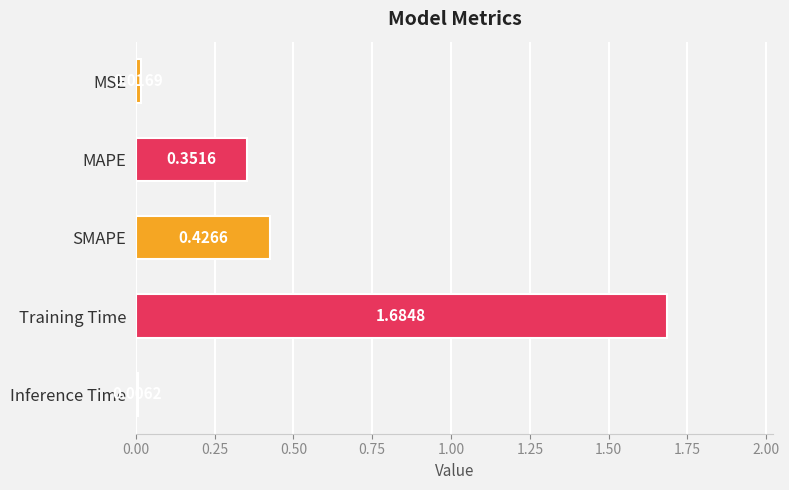

What is the change in value from MSE to SMAPE?

+0.4